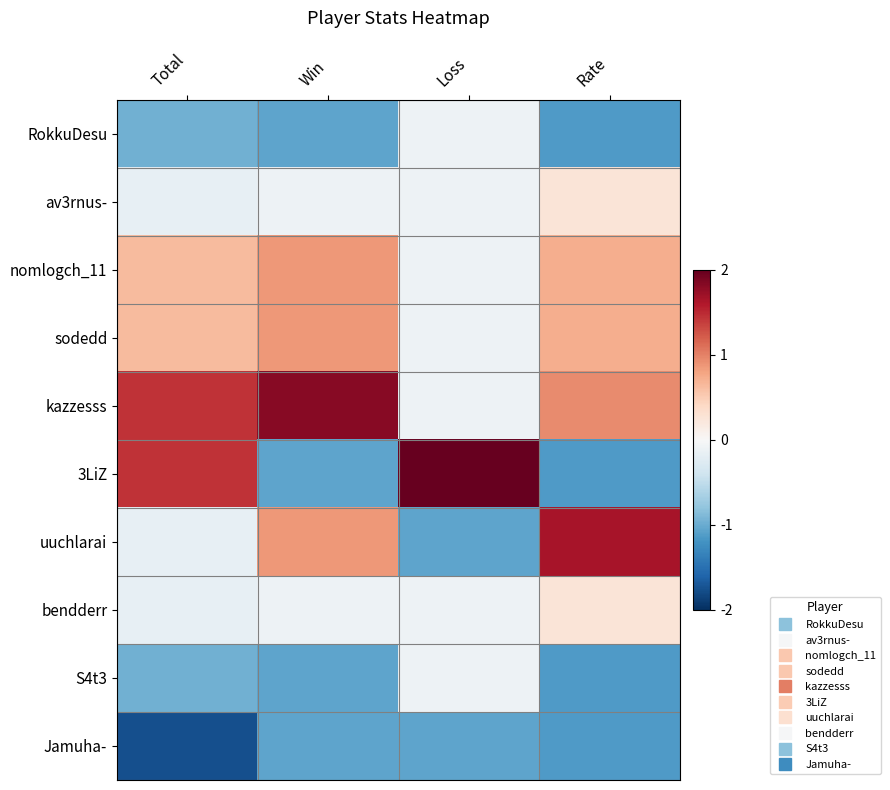

What is the minimum value shown in the chart?

-1.8